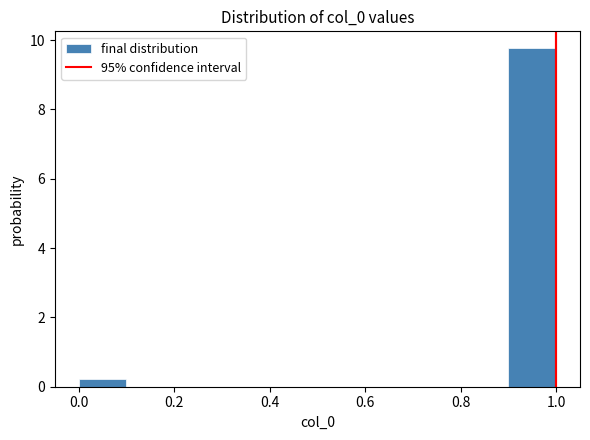

Reading left to right, list every bar in this chart as the range it spans on the x-axis followed by its height. The values are not printed on the chart, so give them approximately, as read against the axis.

0.0 to 0.1: 0.2
0.1 to 0.2: 0
0.2 to 0.3: 0
0.3 to 0.4: 0
0.4 to 0.5: 0
0.5 to 0.6: 0
0.6 to 0.7: 0
0.7 to 0.8: 0
0.8 to 0.9: 0
0.9 to 1.0: 9.8